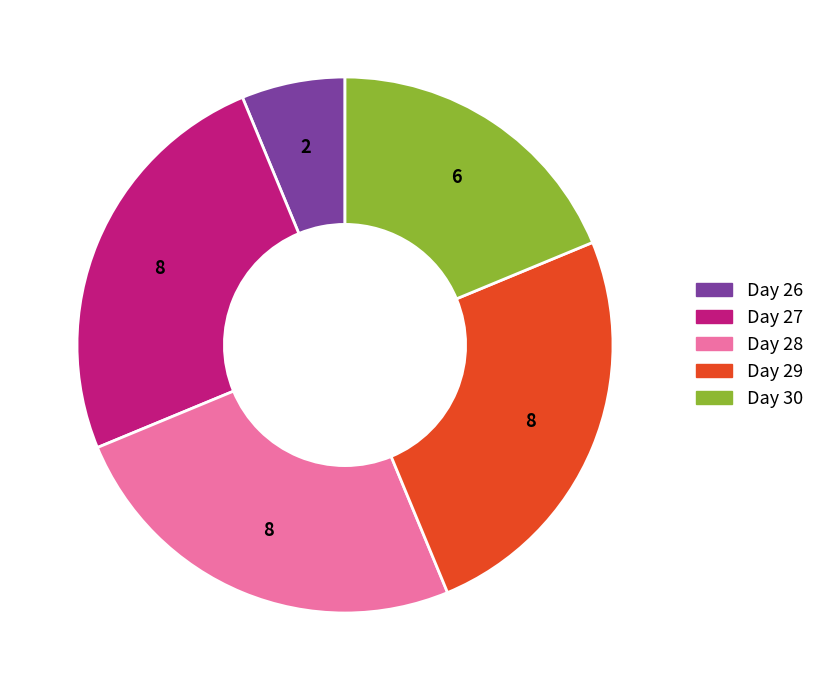

Is there any slice that represents more than half of the pie?

No